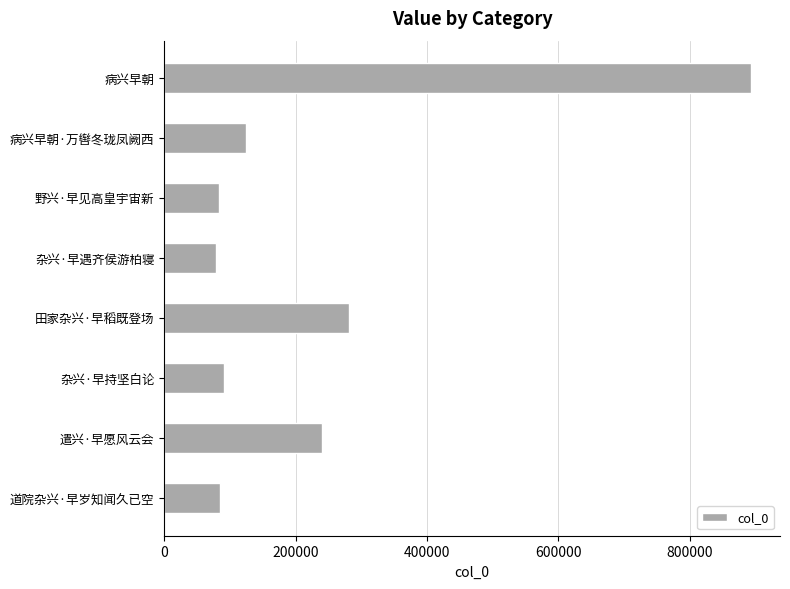

Does the chart contain any negative values?

No